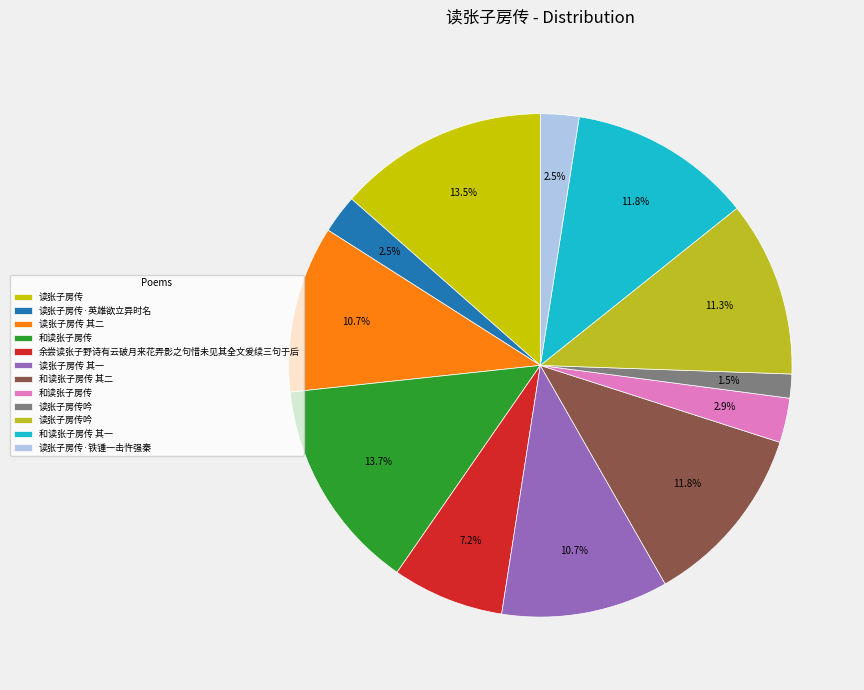

Count the number of slices in the pie.

12